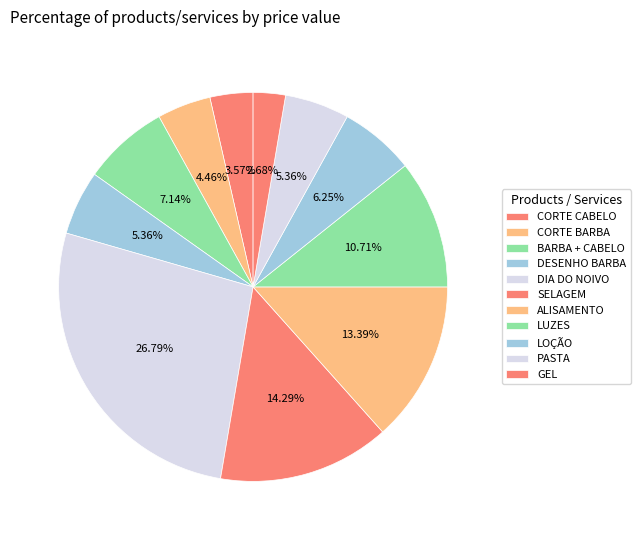

To the nearest percent, what portion does DESENHO BARBA represent?

5%